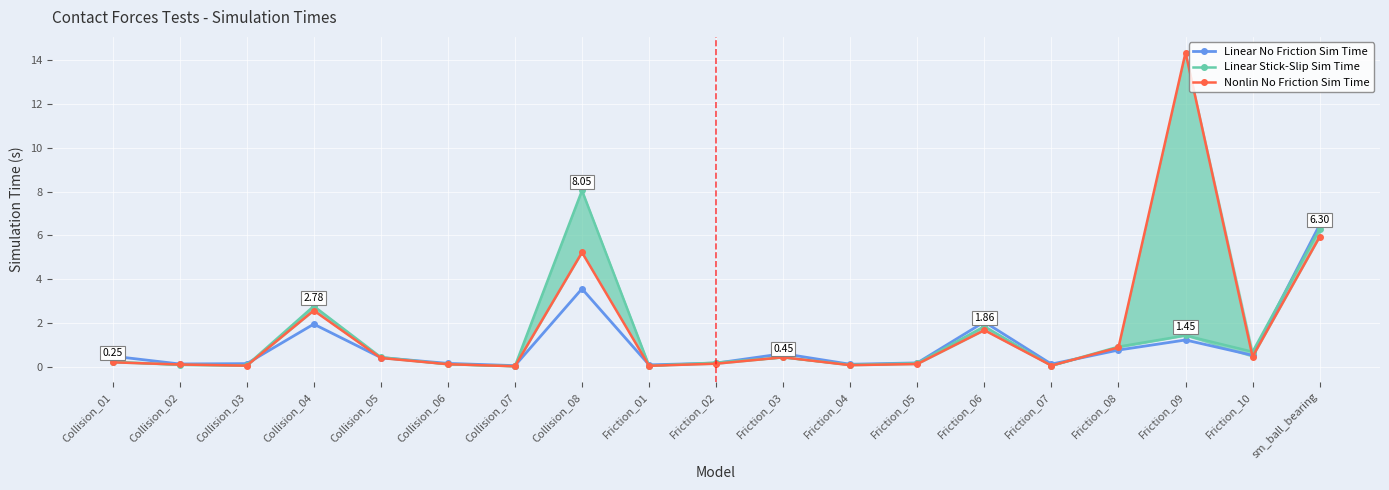

How many times do Linear No Friction Sim Time and Nonlin No Friction Sim Time cross each other?

6